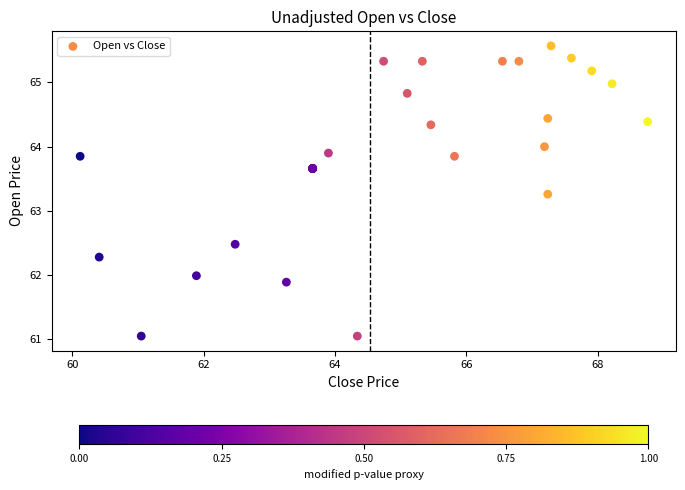

What Y value in the scatter plot is closest to 63?

63.3